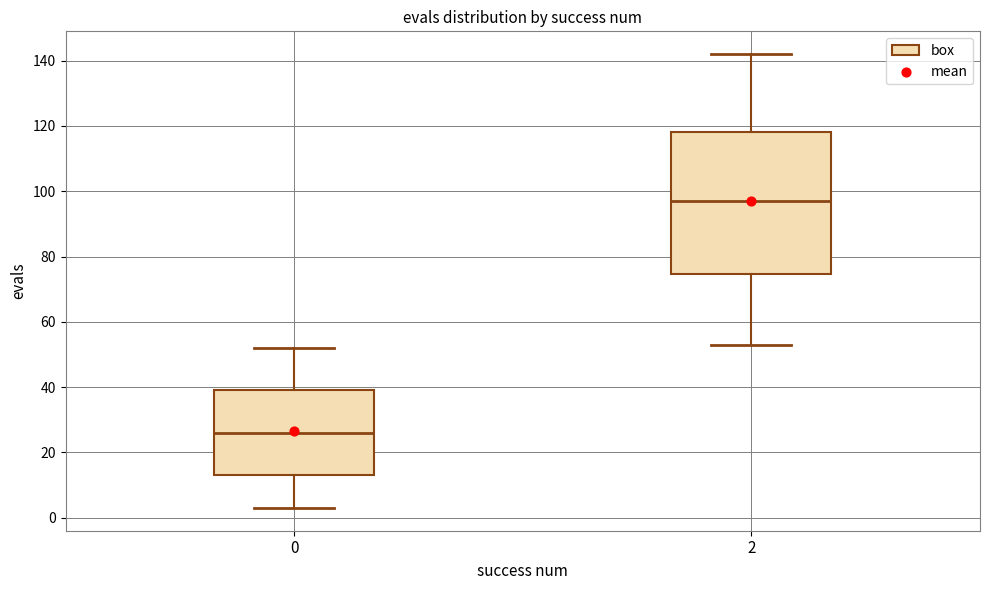

Reading left to right, read every box against the y-axis: the position of its median line, the range the box covers, and the ends of its whiskers. The values are not printed on the chart, so give them approximately, as read against the axis.

0: median 26, box 14 to 40, whiskers 4 to 52
2: median 98, box 74 to 118, whiskers 54 to 142